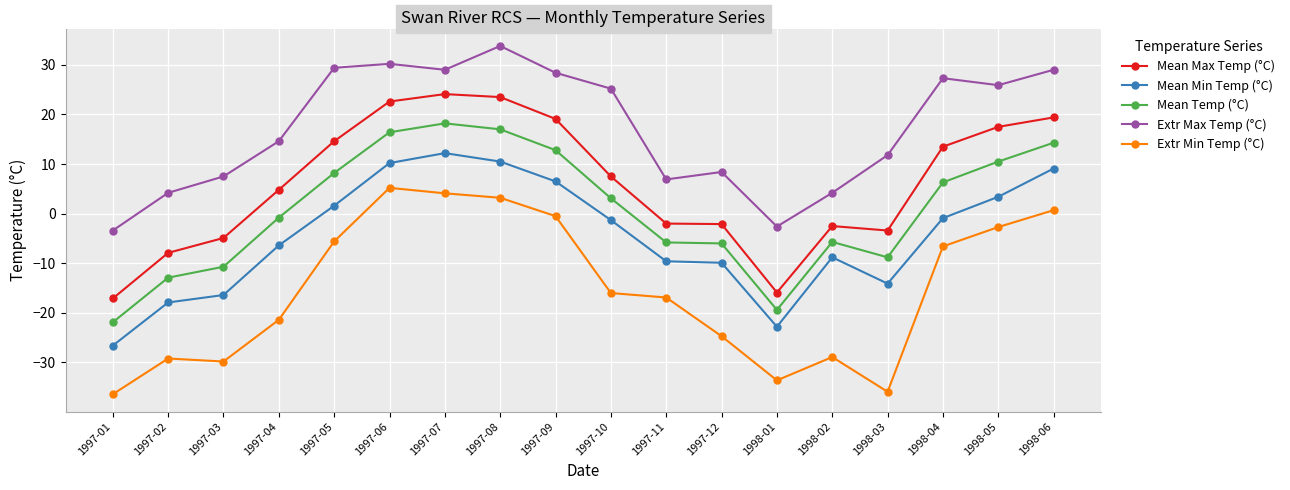

In Mean Temp (°C), how many points are lower than both neighbors (excluding endpoints)?

2